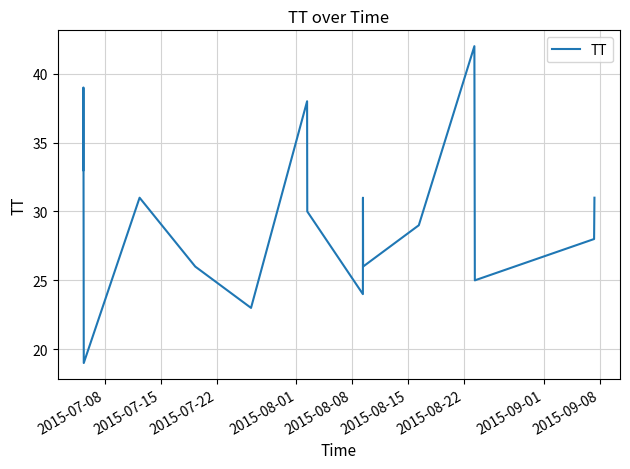

What is the smallest value displayed?

19